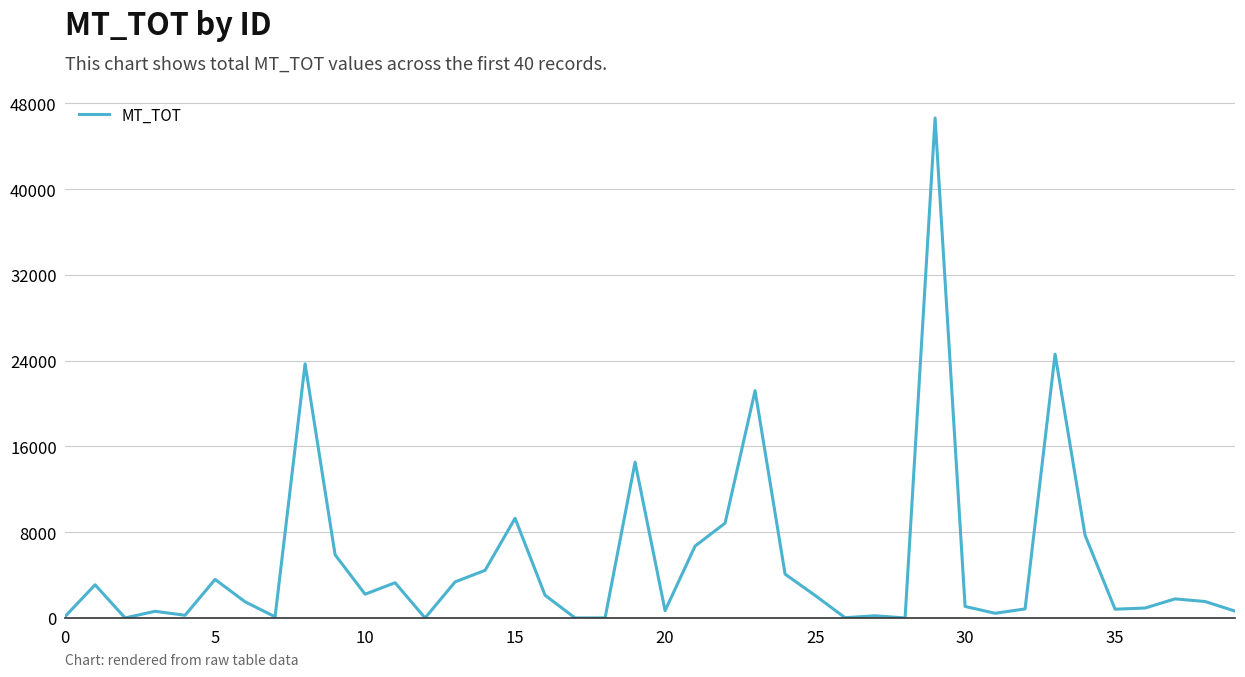

True or false: the data has more than 1 interior local peaks.

True